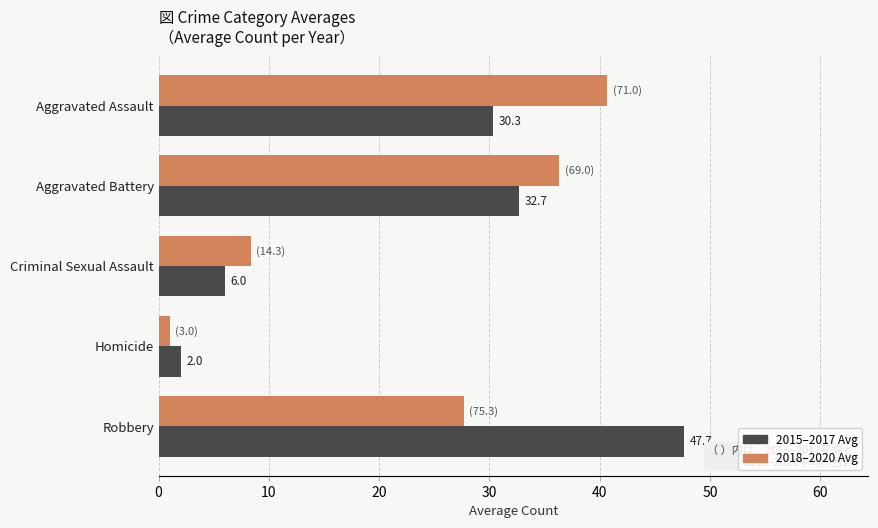

At which label does 2015–2017 Avg reach its minimum?

Homicide